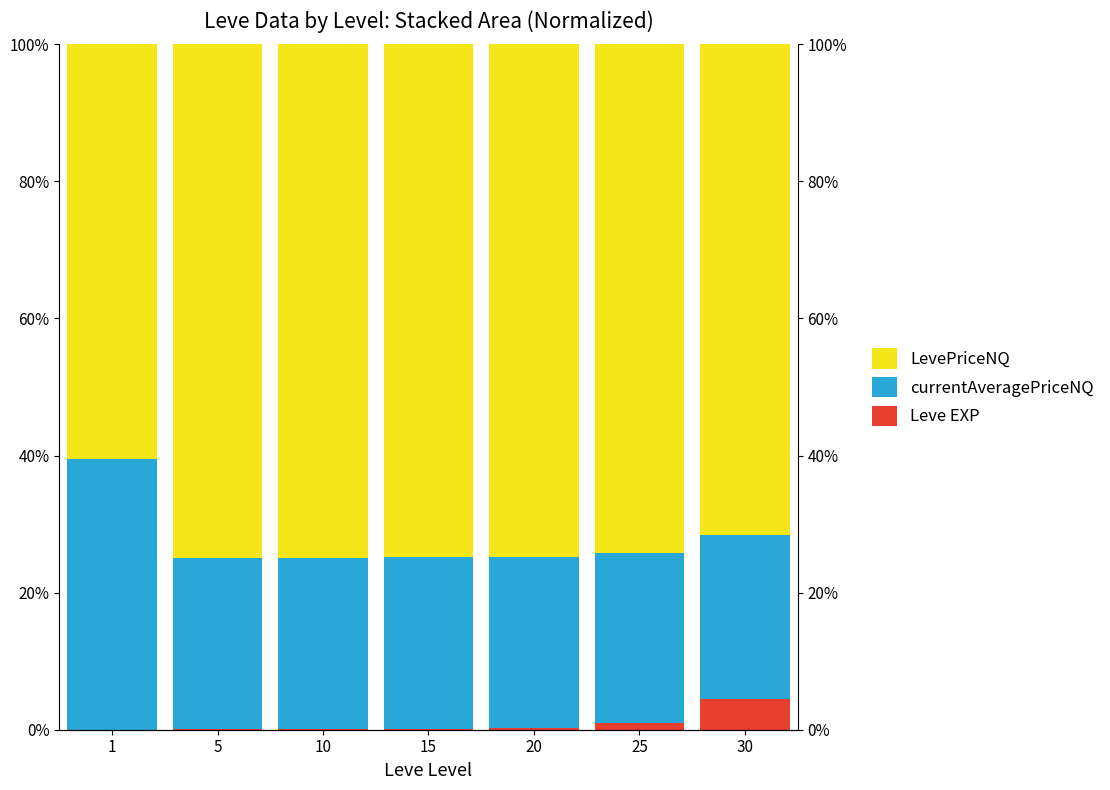

At which label does LevePriceNQ reach its minimum?

1